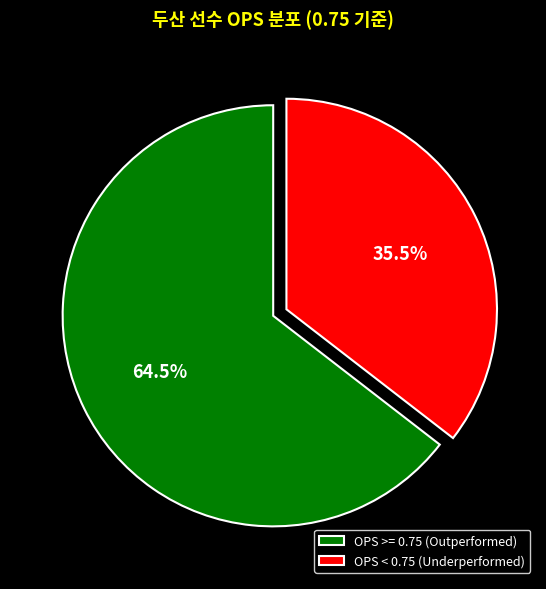

Which category has the biggest portion of the pie?

OPS >= 0.75 (Outperformed)